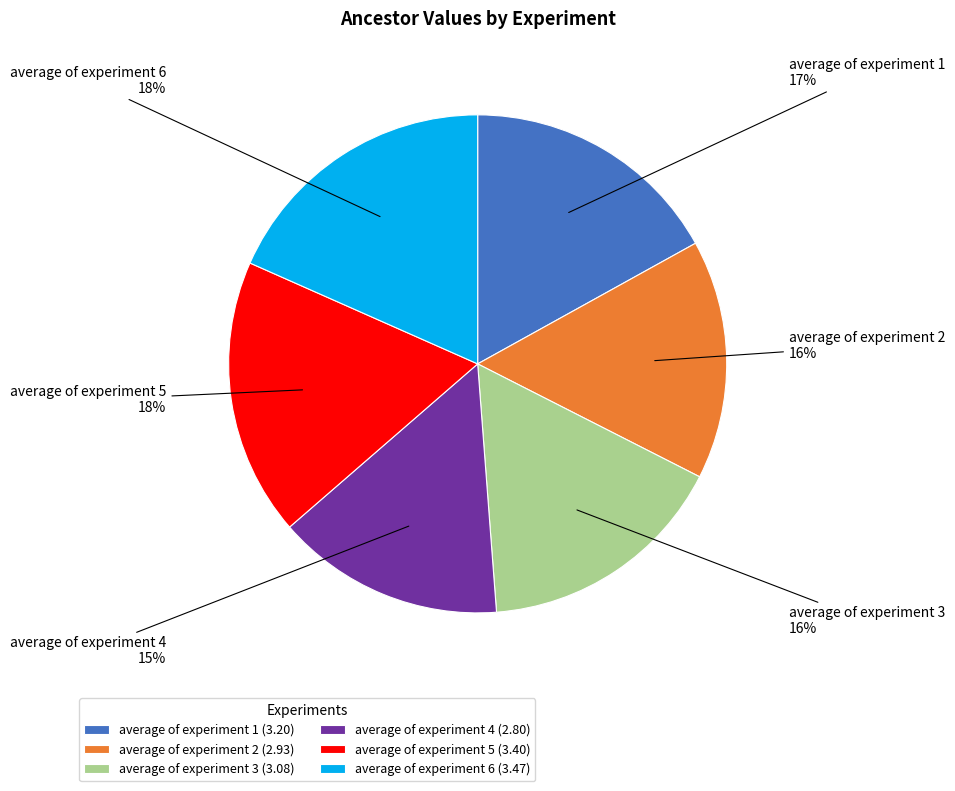

Is there a majority slice in this chart?

No